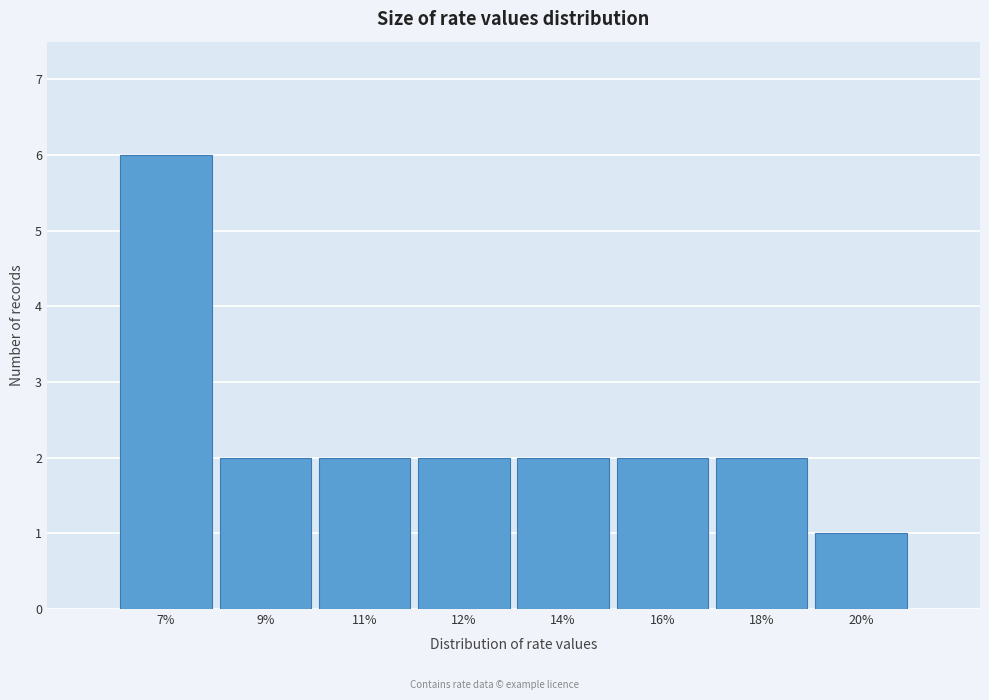

Reading right to left, what are all the values shown in this chart?

1	2	2	2	2	2	2	6